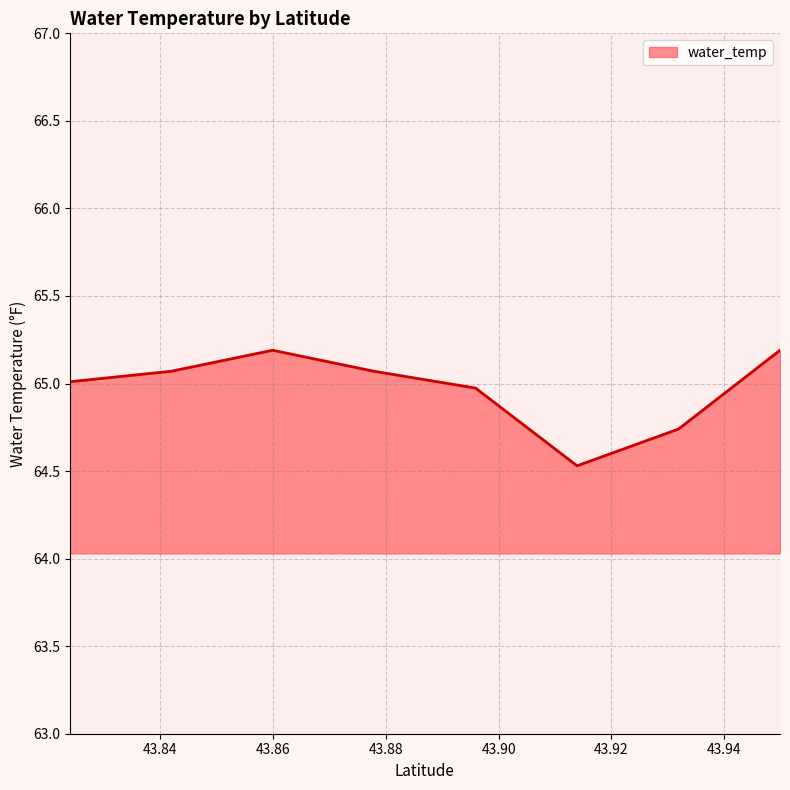

What is the maximum value shown in the chart?

65.2